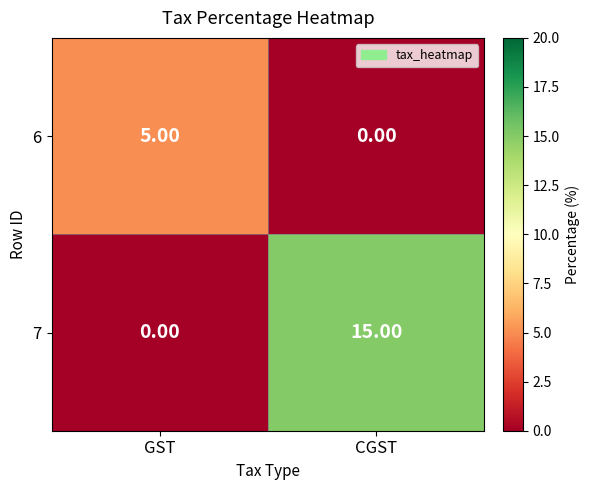

Between GST and CGST, which series saw the biggest shift?

7